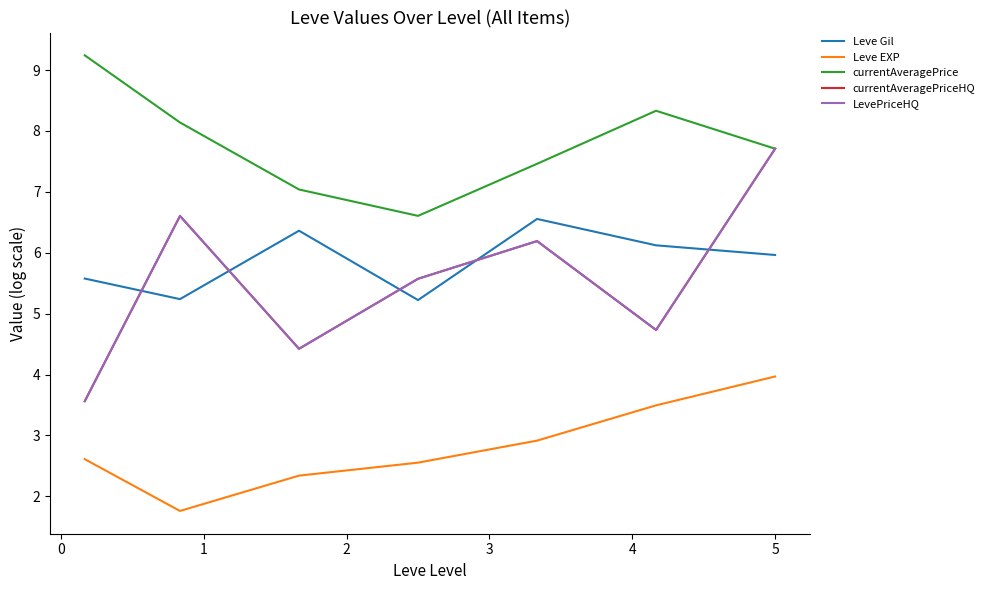

True or false: Leve EXP and currentAveragePrice intersect in this chart.

False